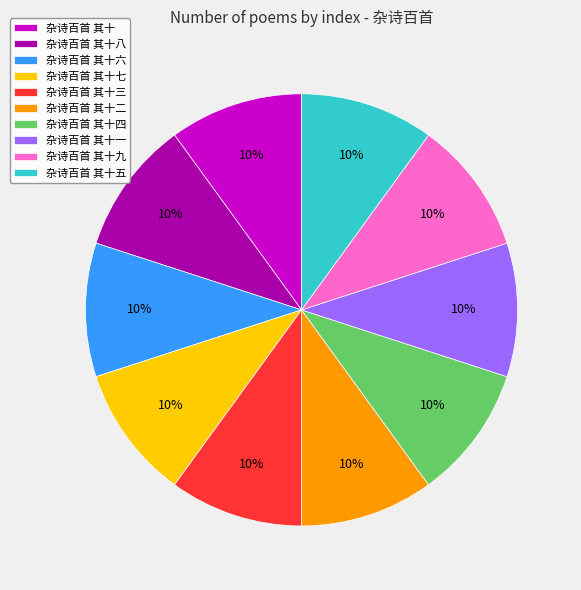

How many slices are in this pie chart?

10